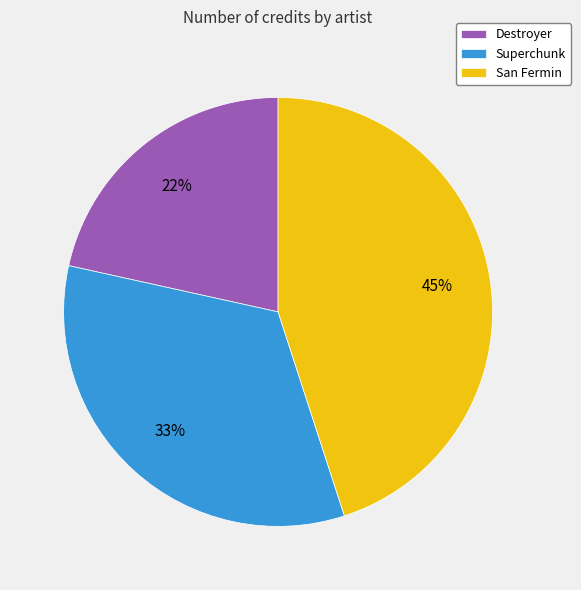

Which slice is the largest?

San Fermin